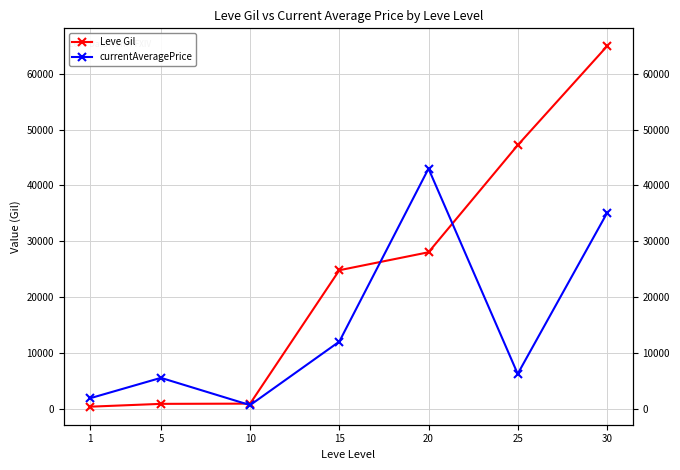

How many data points in currentAveragePrice are above 6217?

3